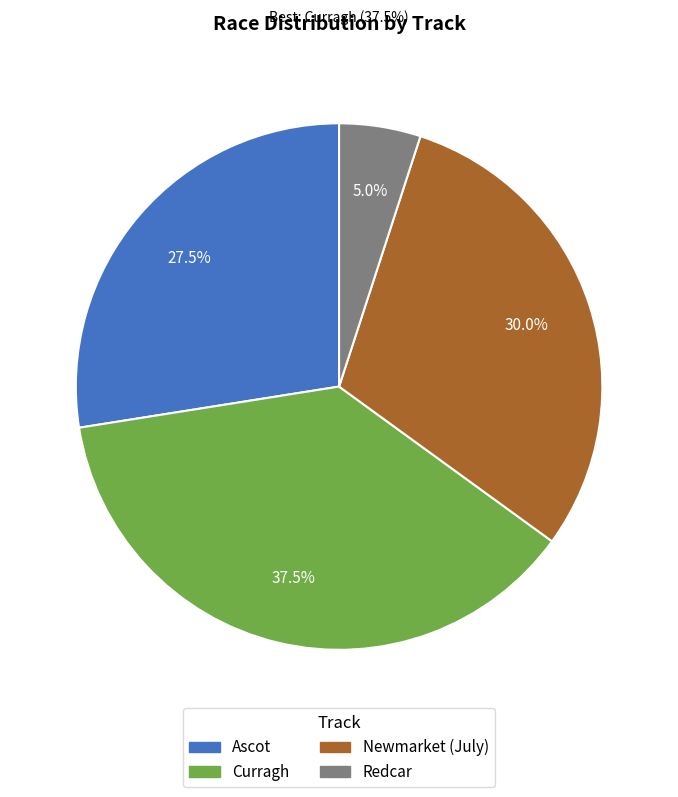

Is it true that Ascot is 33% of the pie?

False